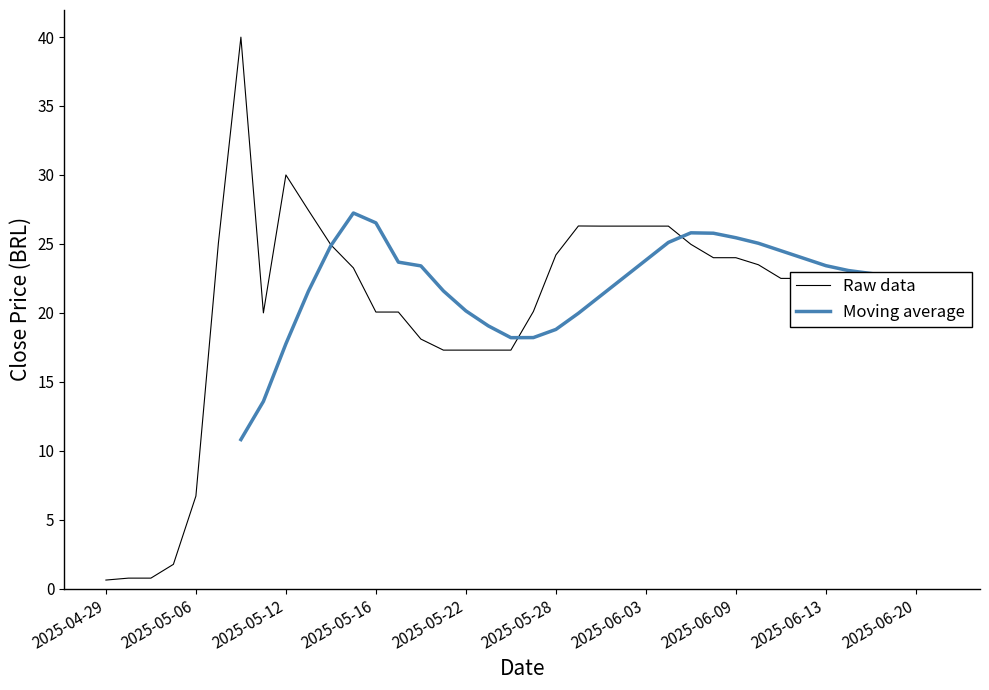

What is the label of the 36th point from the left?

2025-06-18